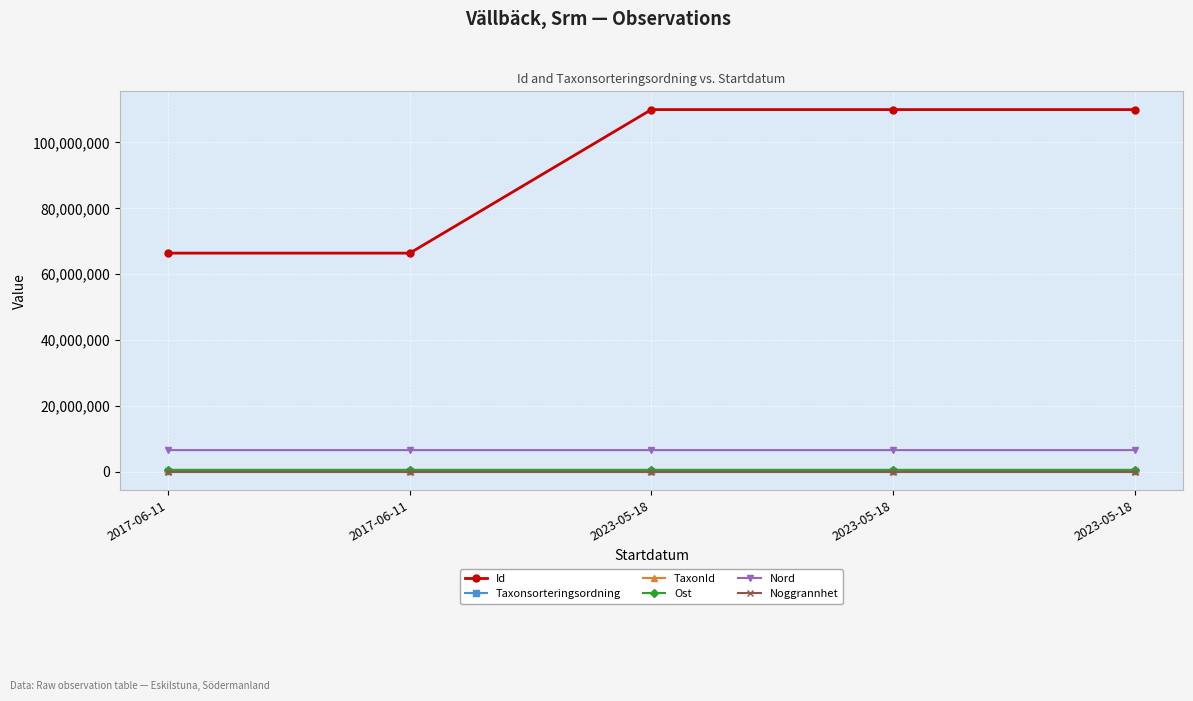

Reading left to right, transcribe all the data shown in this chart.

Id: 2017-06-11=66381682.0	2017-06-11=66381694.0	2023-05-18=109975330.0	2023-05-18=109975328.0	2023-05-18=109975348.0
Taxonsorteringsordning: 2017-06-11=106964.0	2017-06-11=98520.0	2023-05-18=103178.0	2023-05-18=98431.0	2023-05-18=106964.0
TaxonId: 2017-06-11=220299.0	2017-06-11=222498.0	2023-05-18=221141.0	2023-05-18=222771.0	2023-05-18=220299.0
Ost: 2017-06-11=563148.8	2017-06-11=563009.8	2023-05-18=563178.8	2023-05-18=563178.8	2023-05-18=563178.8
Nord: 2017-06-11=6566329.1	2017-06-11=6566237.2	2023-05-18=6566339.3	2023-05-18=6566339.3	2023-05-18=6566309.1
Noggrannhet: 2017-06-11=10.0	2017-06-11=10.0	2023-05-18=10.0	2023-05-18=10.0	2023-05-18=10.0